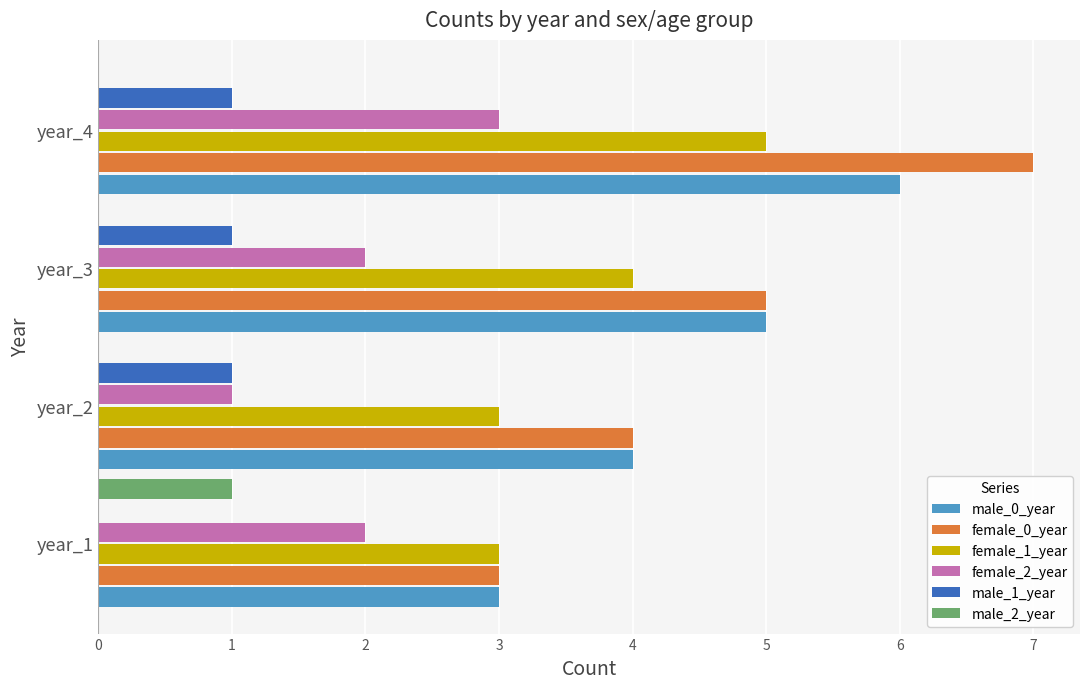

Which category has the highest value in the female_1_year series?

year_4